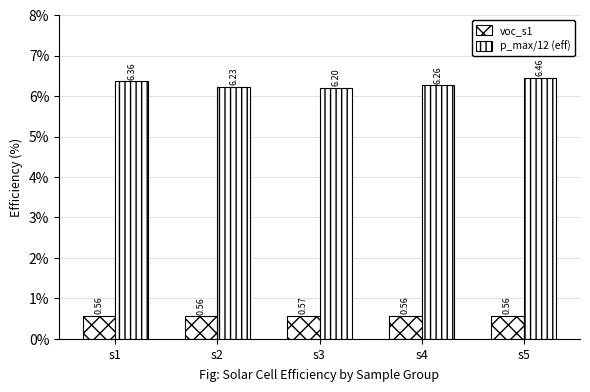

Which category has the highest value in the voc_s1 series?

s3